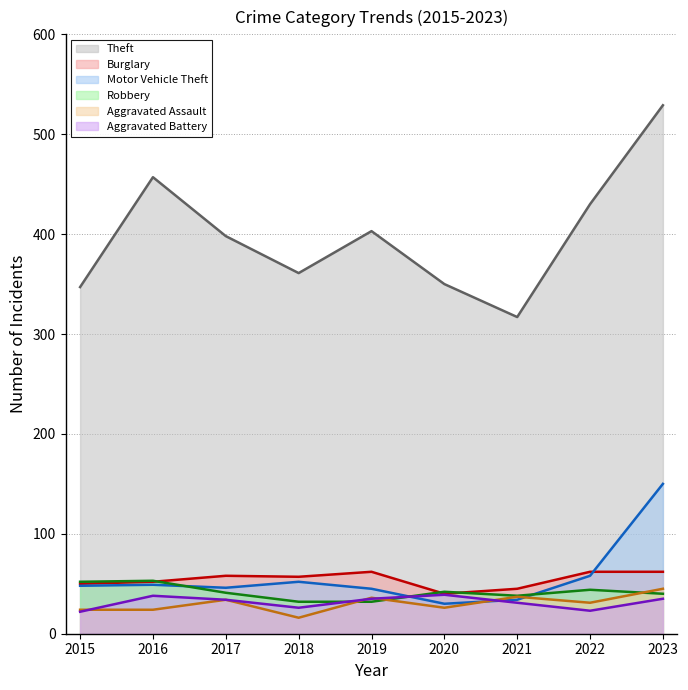

What are all the series names shown in the legend?

Theft, Burglary, Motor Vehicle Theft, Robbery, Aggravated Assault, Aggravated Battery